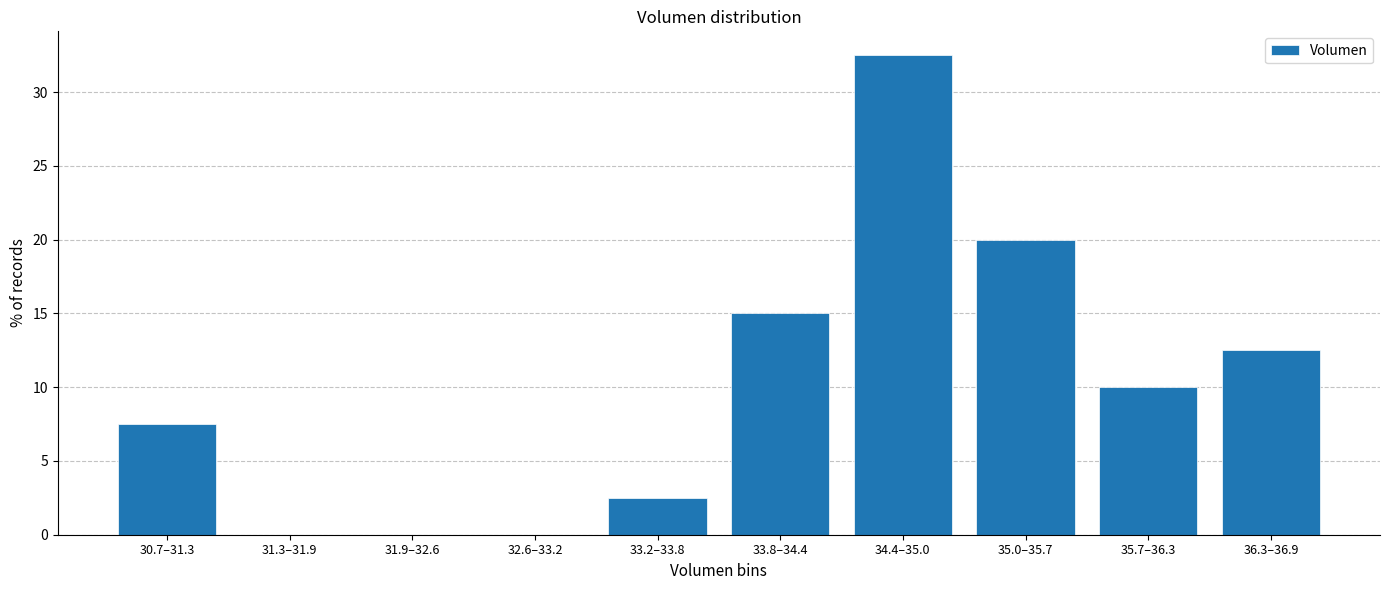

Reading right to left, list all the values displayed in this chart.

36.3–36.9=12.5	35.7–36.3=10.0	35.0–35.7=20.0	34.4–35.0=32.5	33.8–34.4=15.0	33.2–33.8=2.5	32.6–33.2=0.0	31.9–32.6=0.0	31.3–31.9=0.0	30.7–31.3=7.5